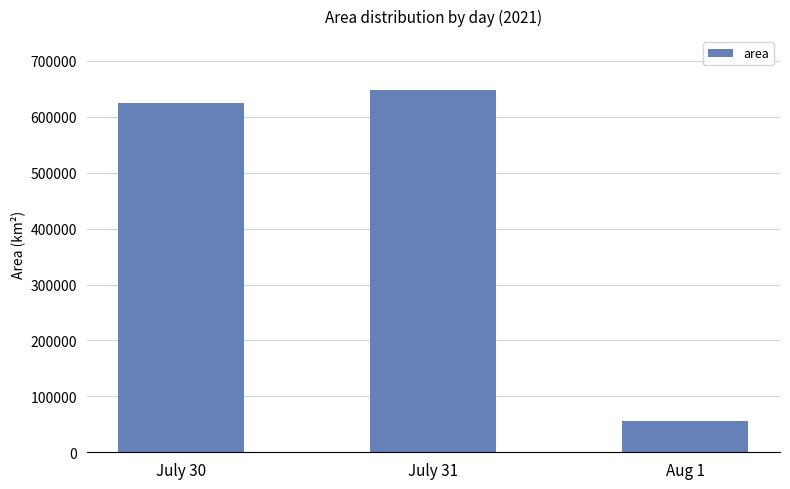

At which label is the value closest to 351469?

July 30